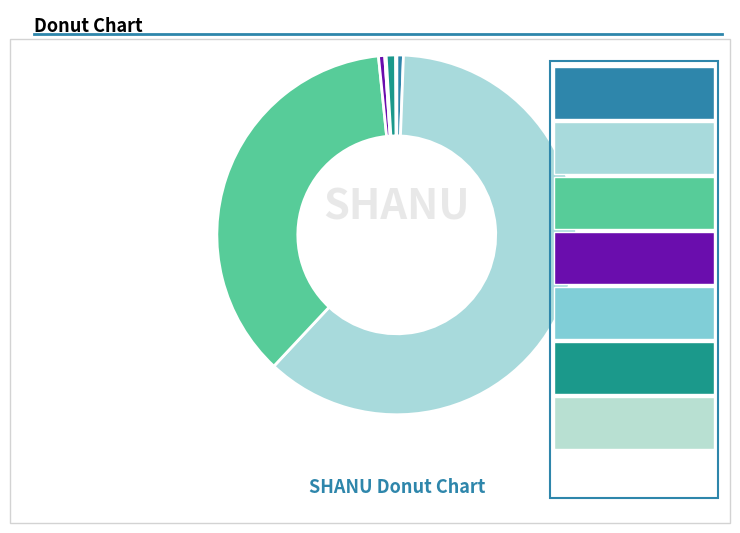

To the nearest percent, what is the difference between the largest and smallest slice percentages?

61%